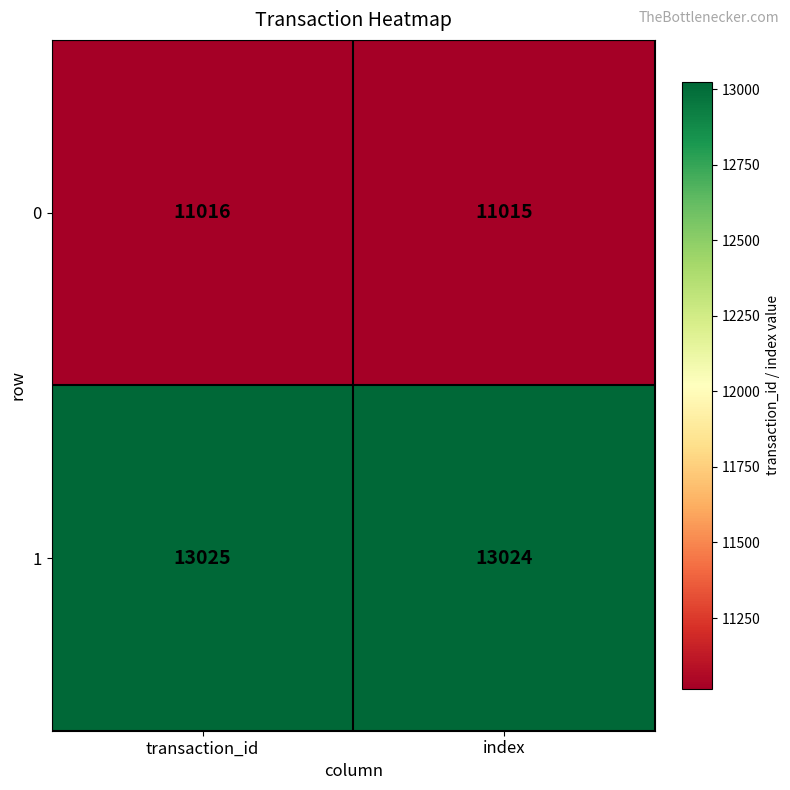

What is the difference between the highest and lowest values at transaction_id?

2009